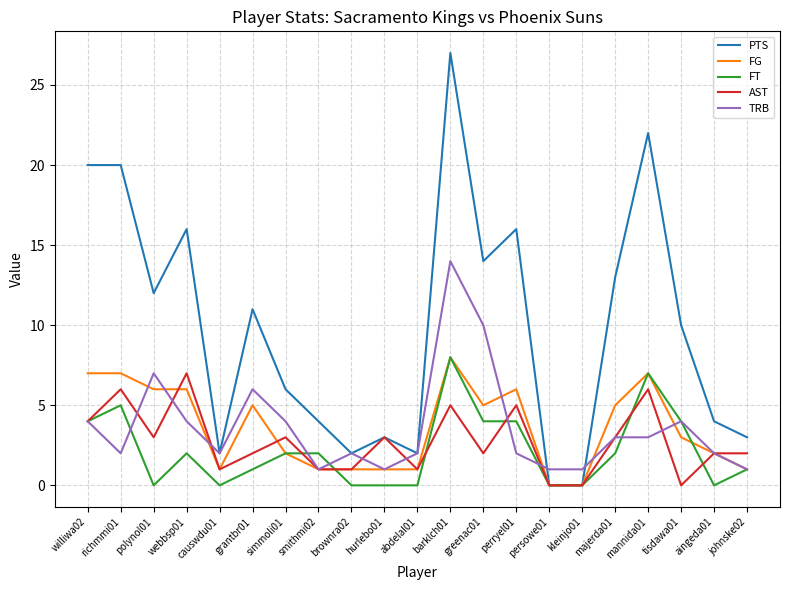

Which series changed the most between grantbr01 and mannida01?

PTS